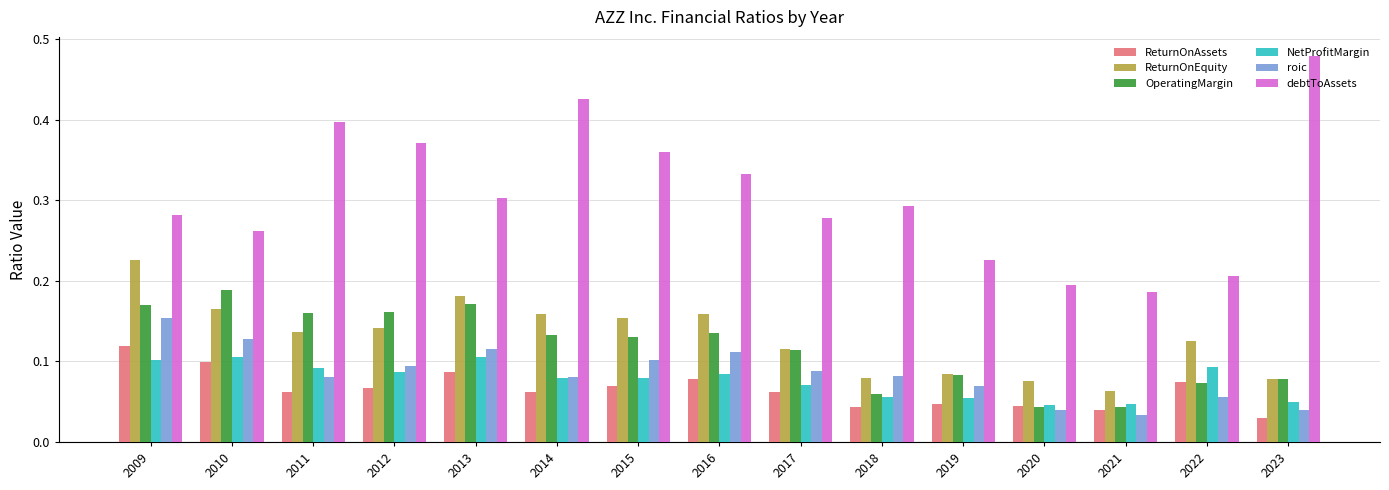

How many bars are there in each group?

6